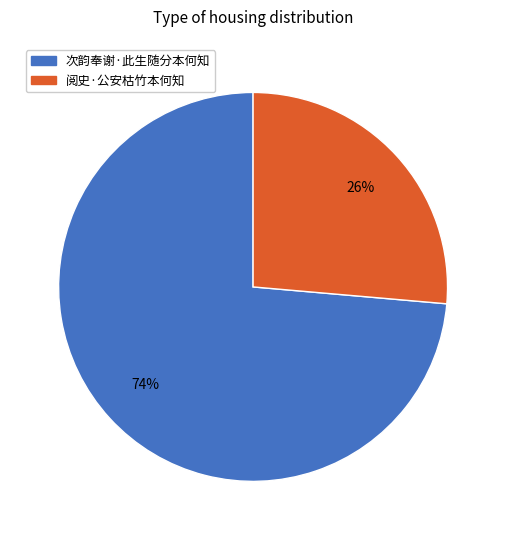

Which category has the smallest portion of the pie?

阅史·公安枯竹本何知